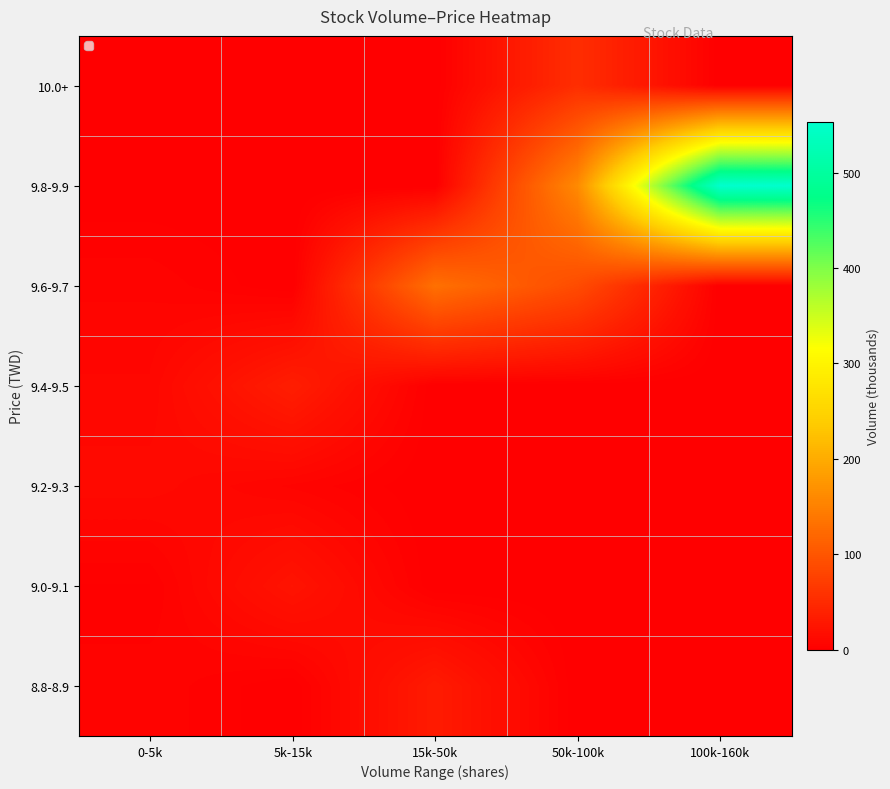

Count the number of categories in the chart.

5